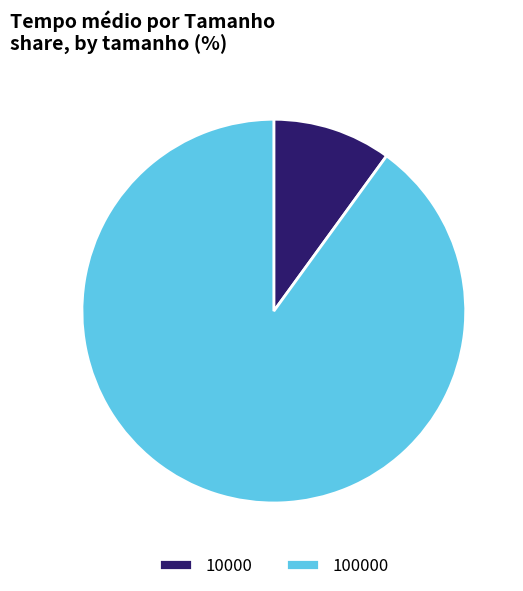

True or false: 100000 accounts for 76% of the total.

False